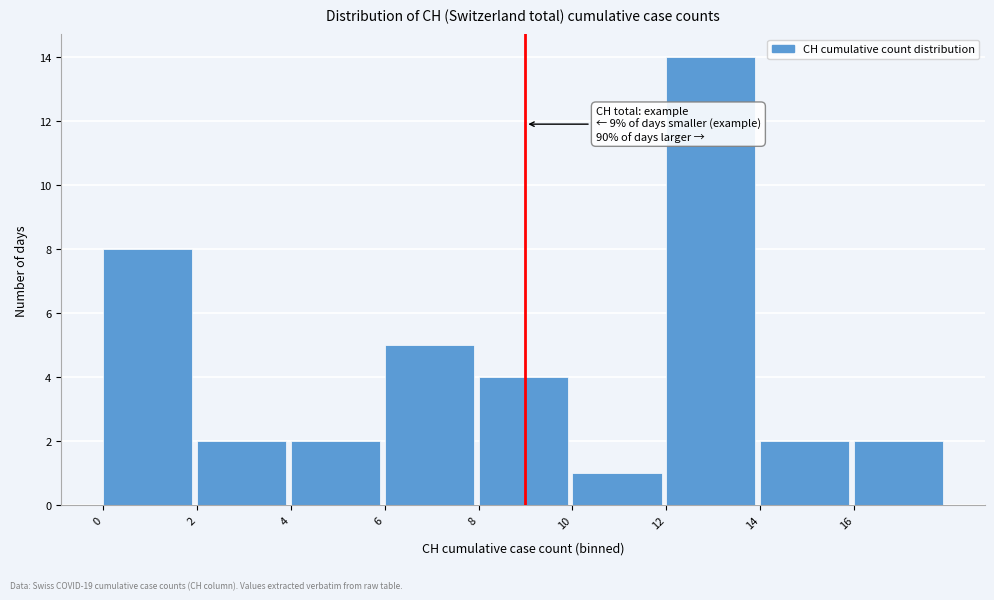

Which range on the x-axis has the tallest bar?

12 to 14